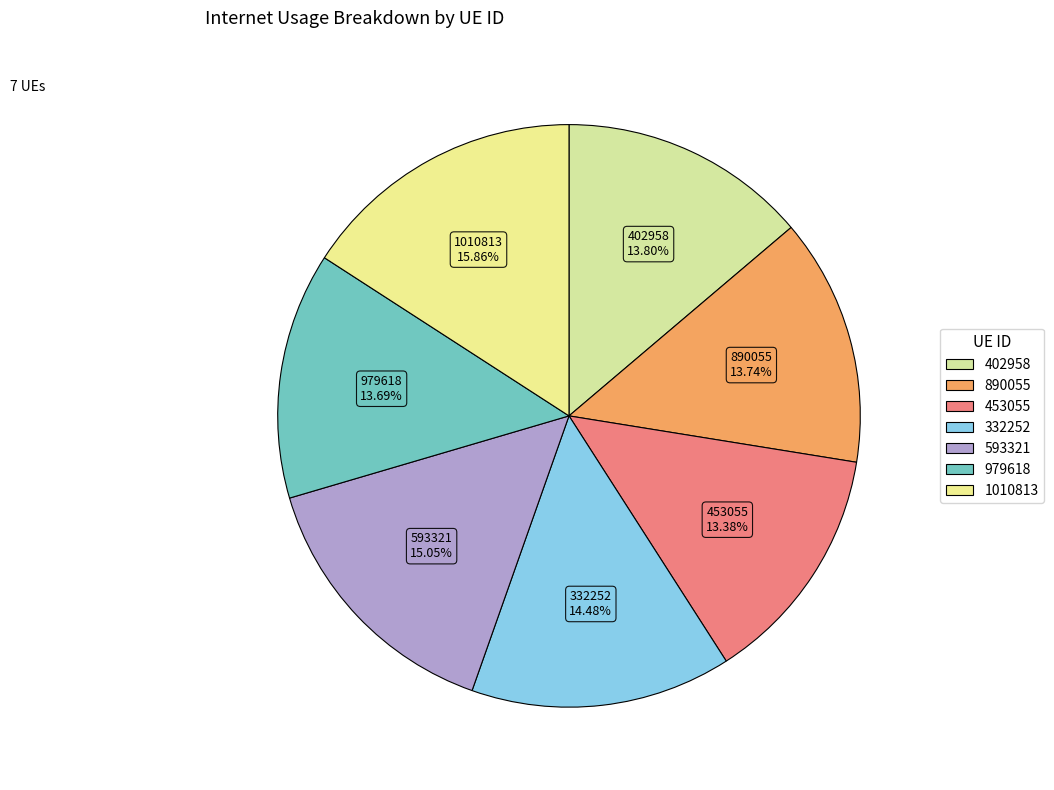

The 332252 slice represents 14% of the pie. True or false?

True